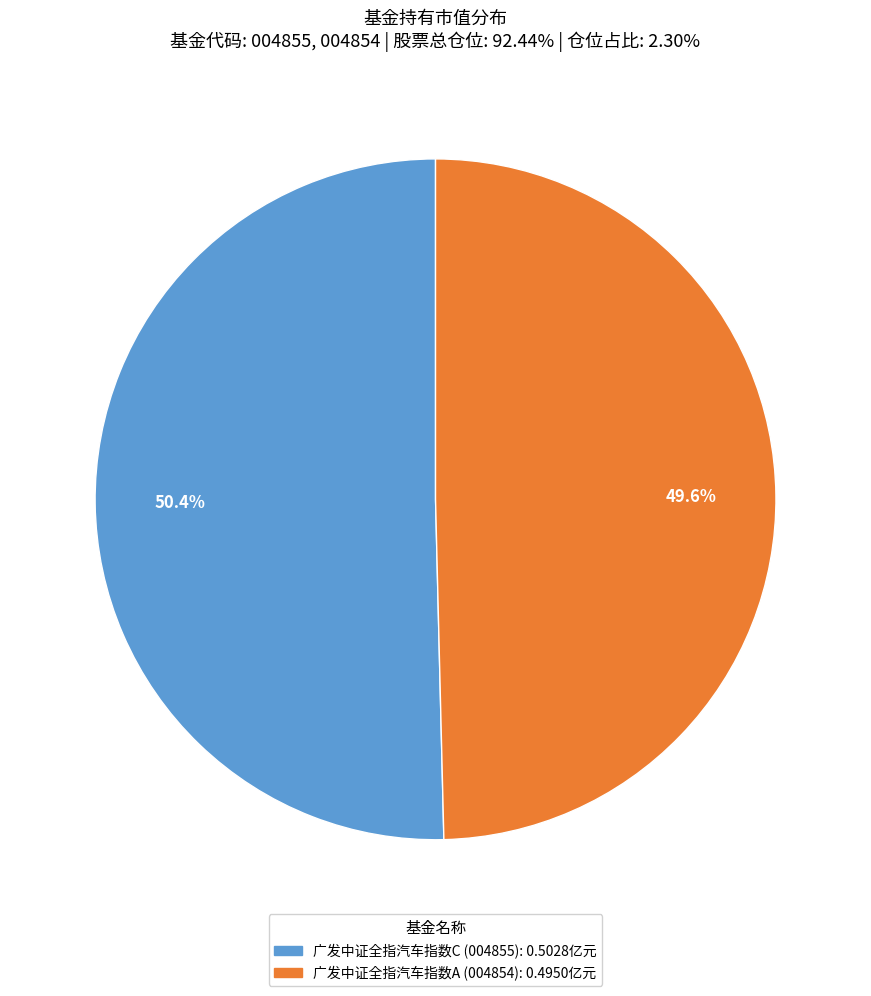

Does any single category account for the majority?

Yes